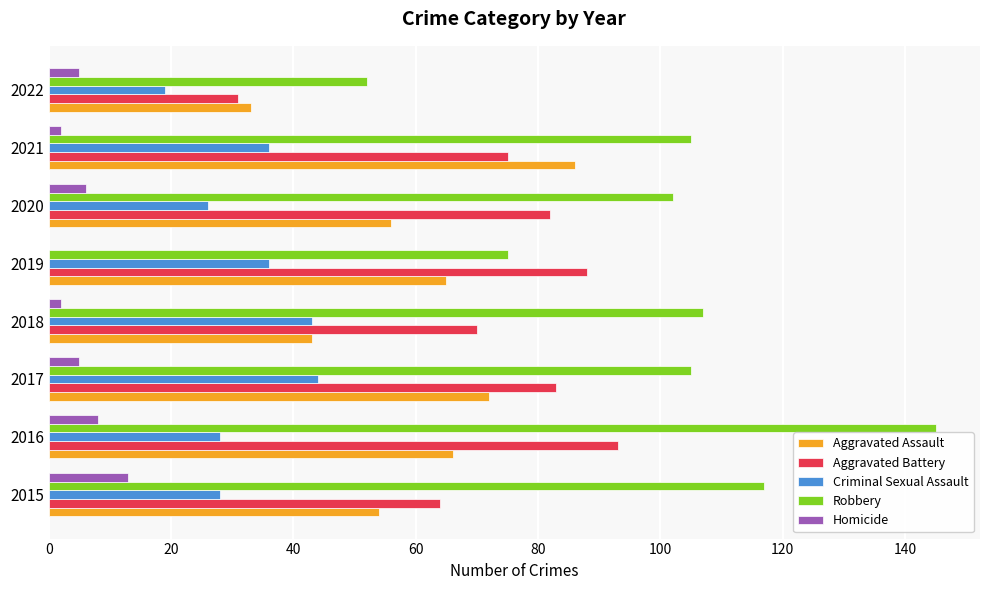

Is it true that Aggravated Assault equals 99 at 2016?

False